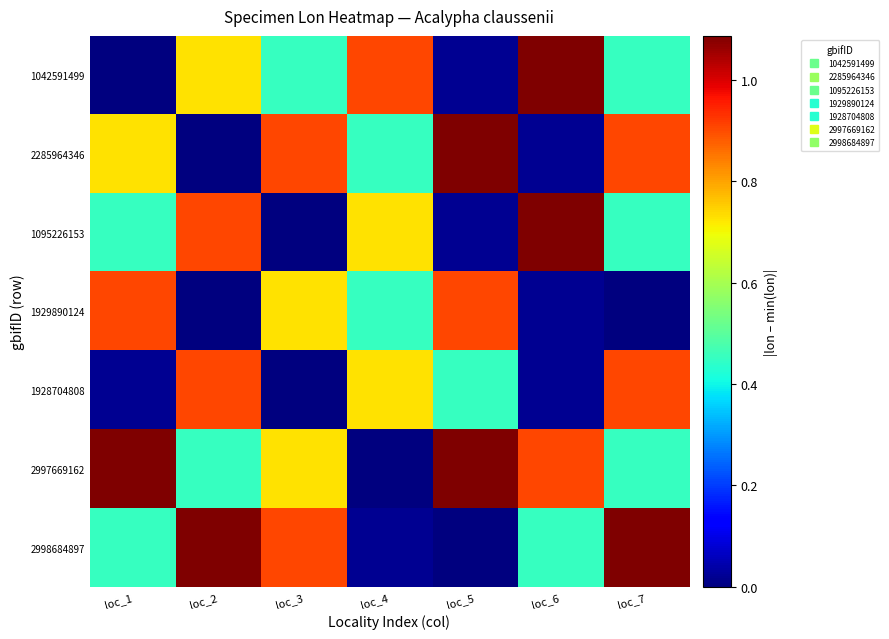

What is the difference between the highest and lowest values at loc_5?

1.1